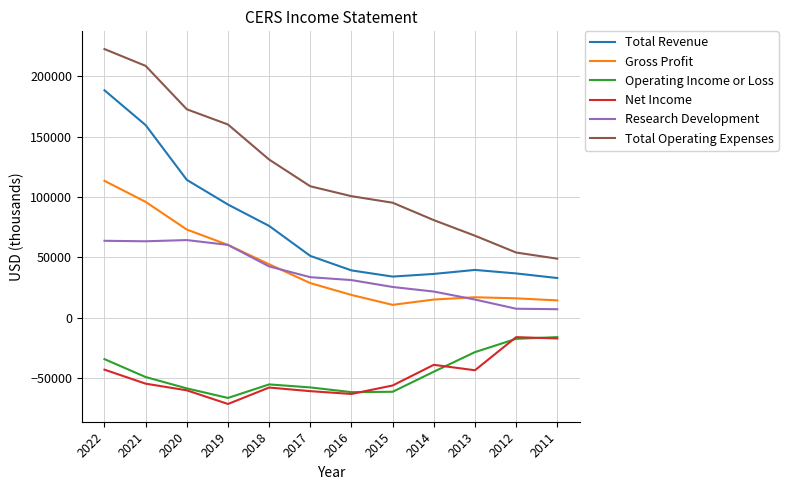

Which series changed the most between 2020 and 2012?

Total Operating Expenses